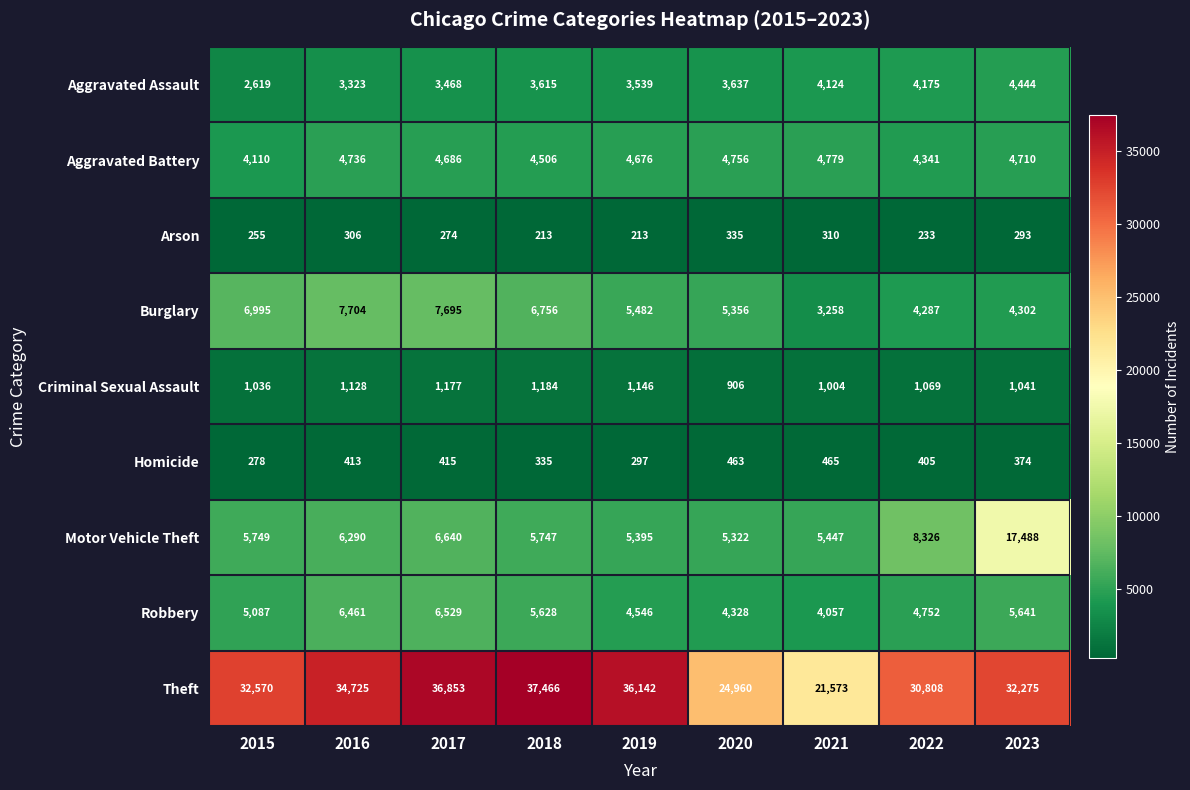

What is the sum of all Motor Vehicle Theft values?

66404